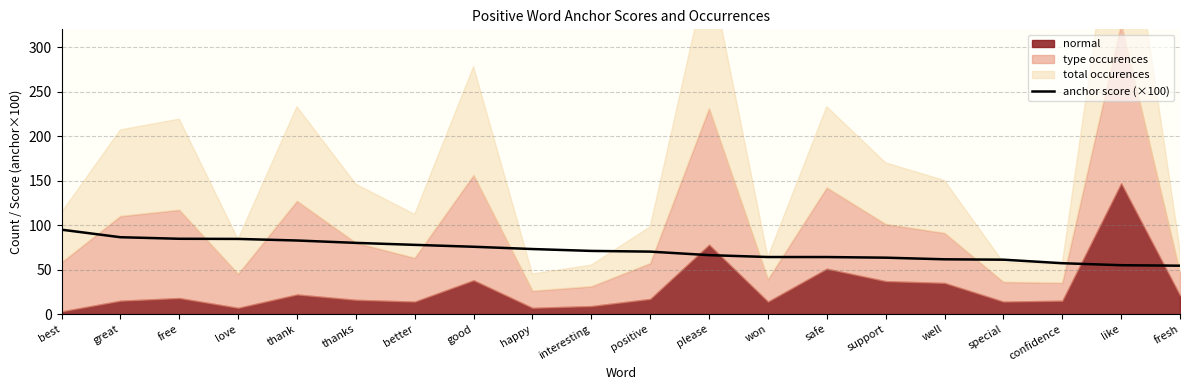

At which label does the data first exceed 70?

best